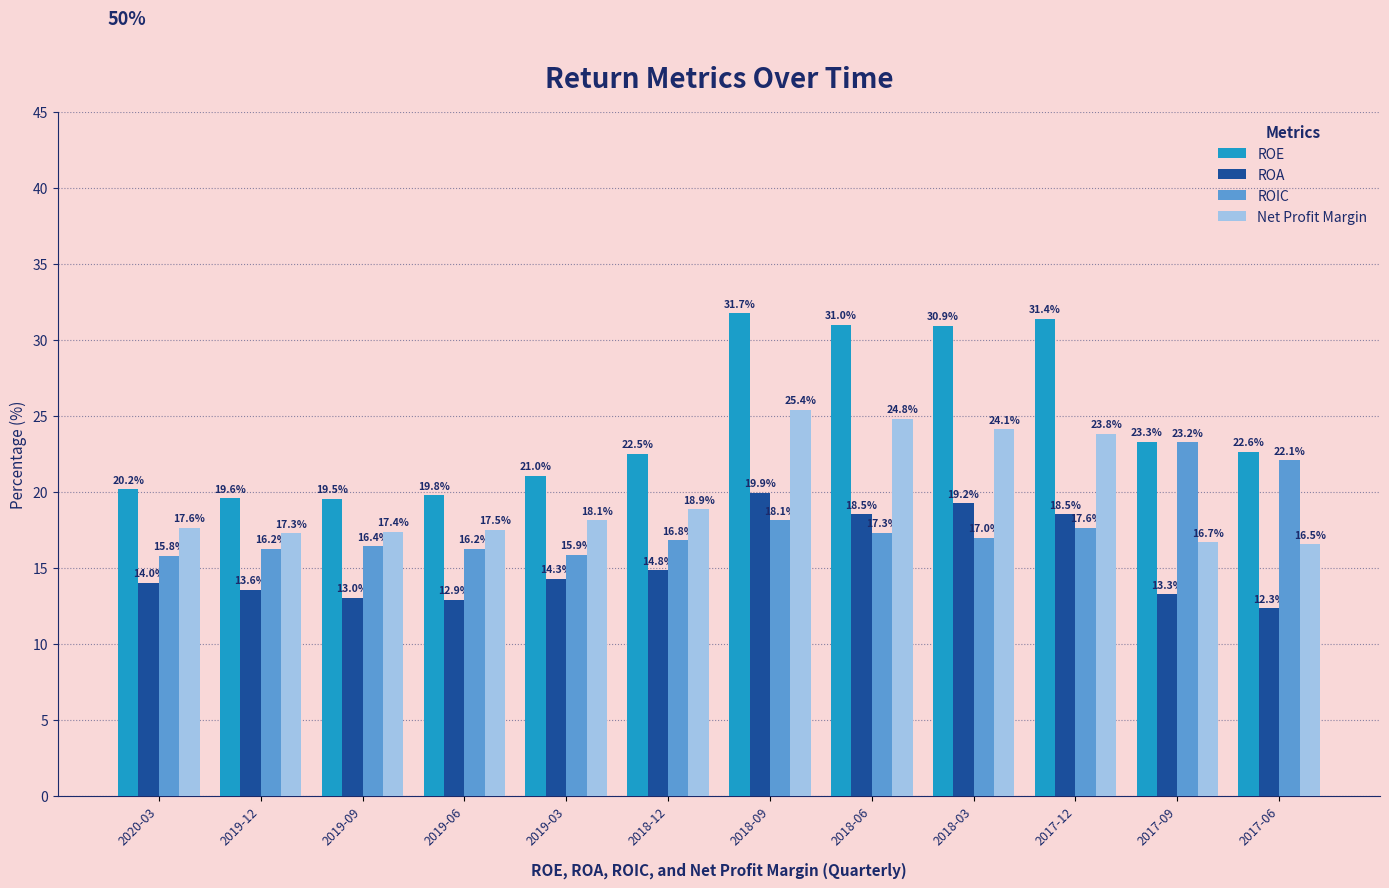

Is the value of Net Profit Margin at 2018-06 greater than the value of ROIC at 2019-12?

Yes